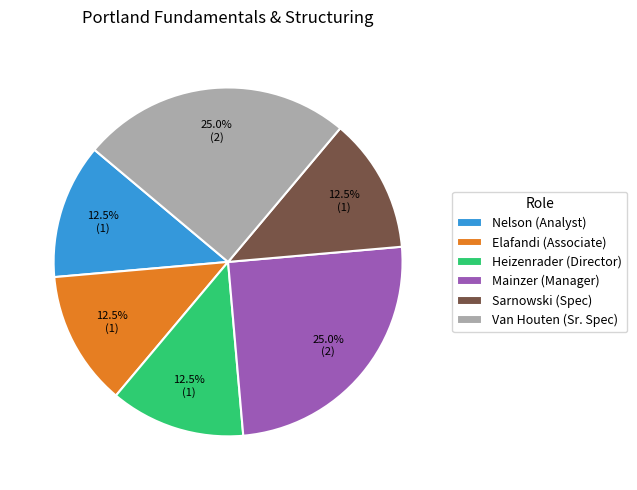

Is there a majority slice in this chart?

No